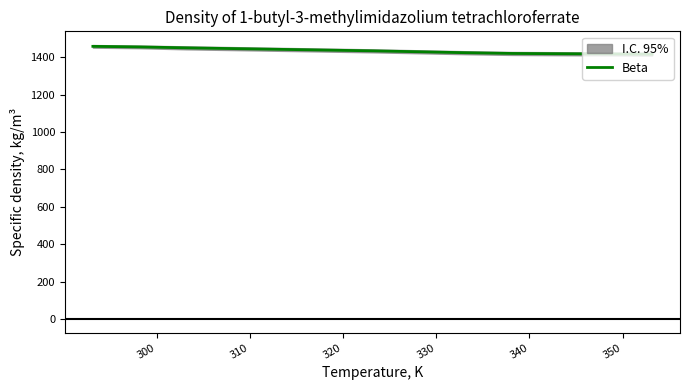

What is the lowest value of the Beta series?

1416